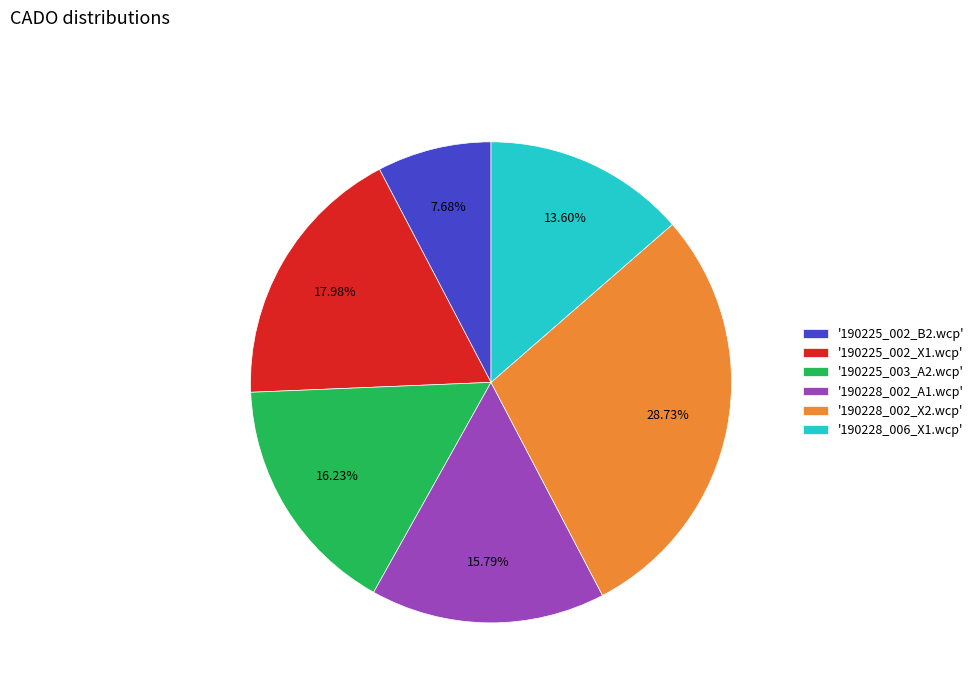

Between '190225_003_A2.wcp' and '190228_006_X1.wcp', which is larger?

'190225_003_A2.wcp'